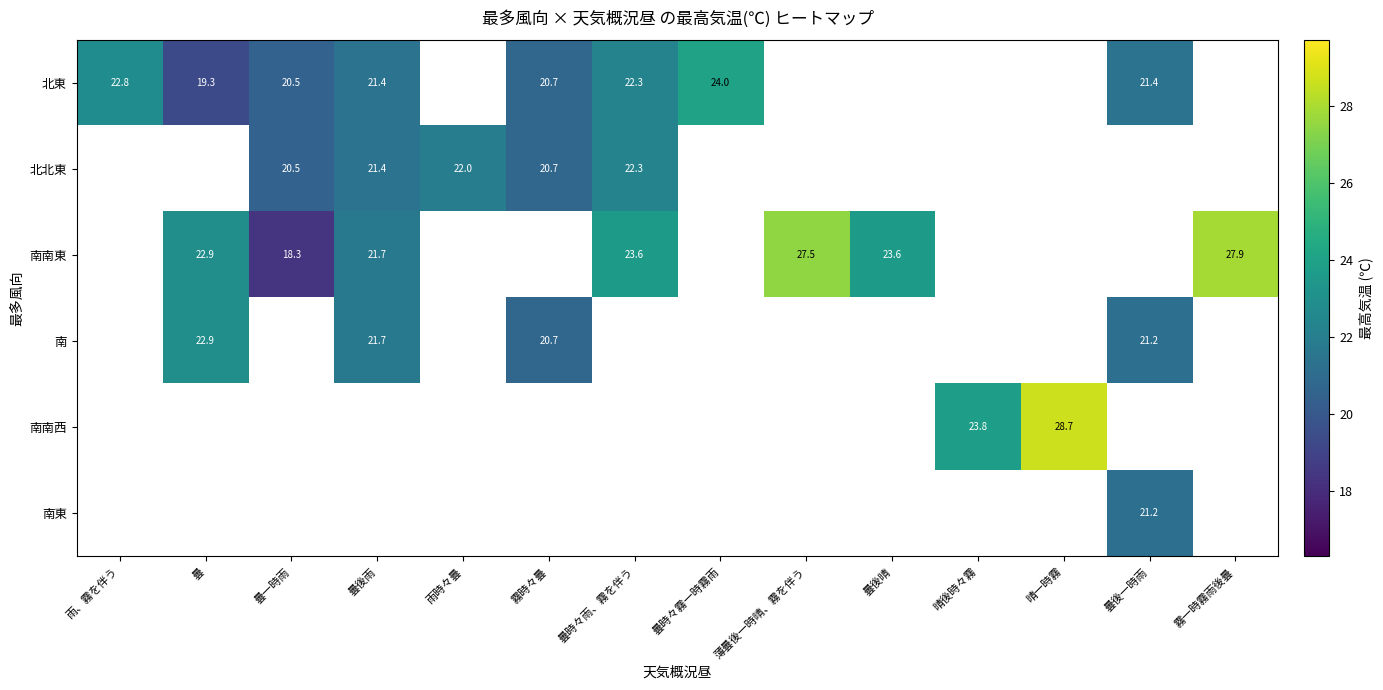

At which category is the sum across all series the highest?

曇後雨